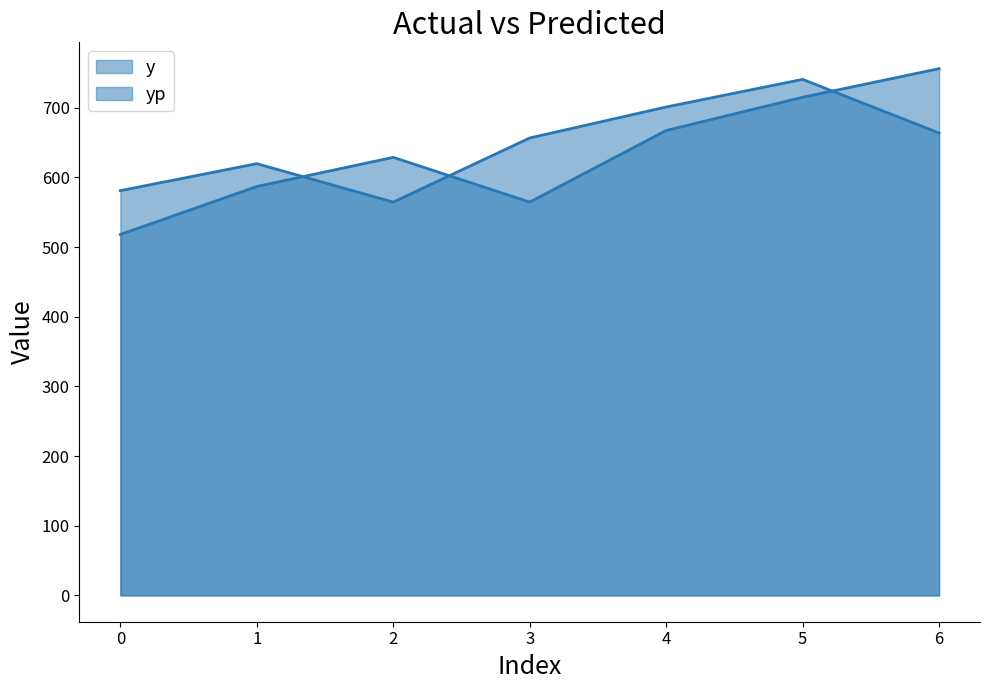

At which label does y reach its peak?

5